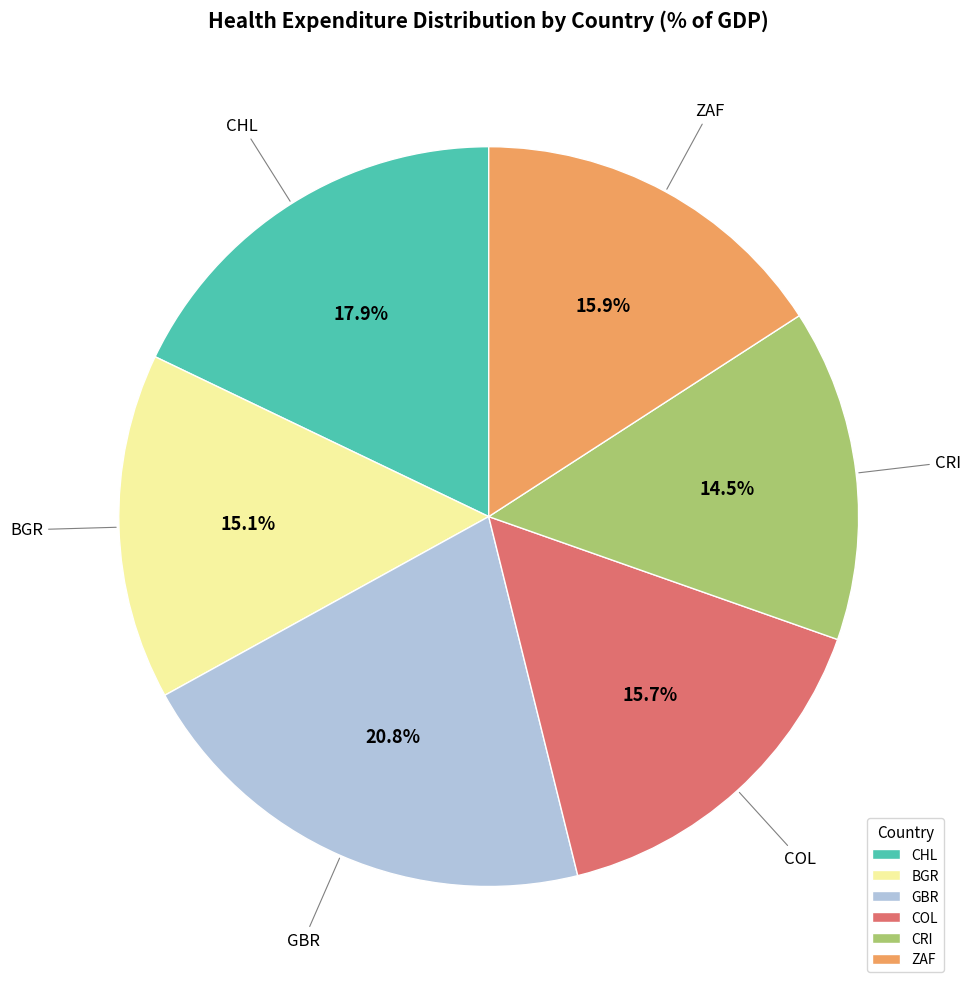

Which has a higher value, CRI or GBR?

GBR